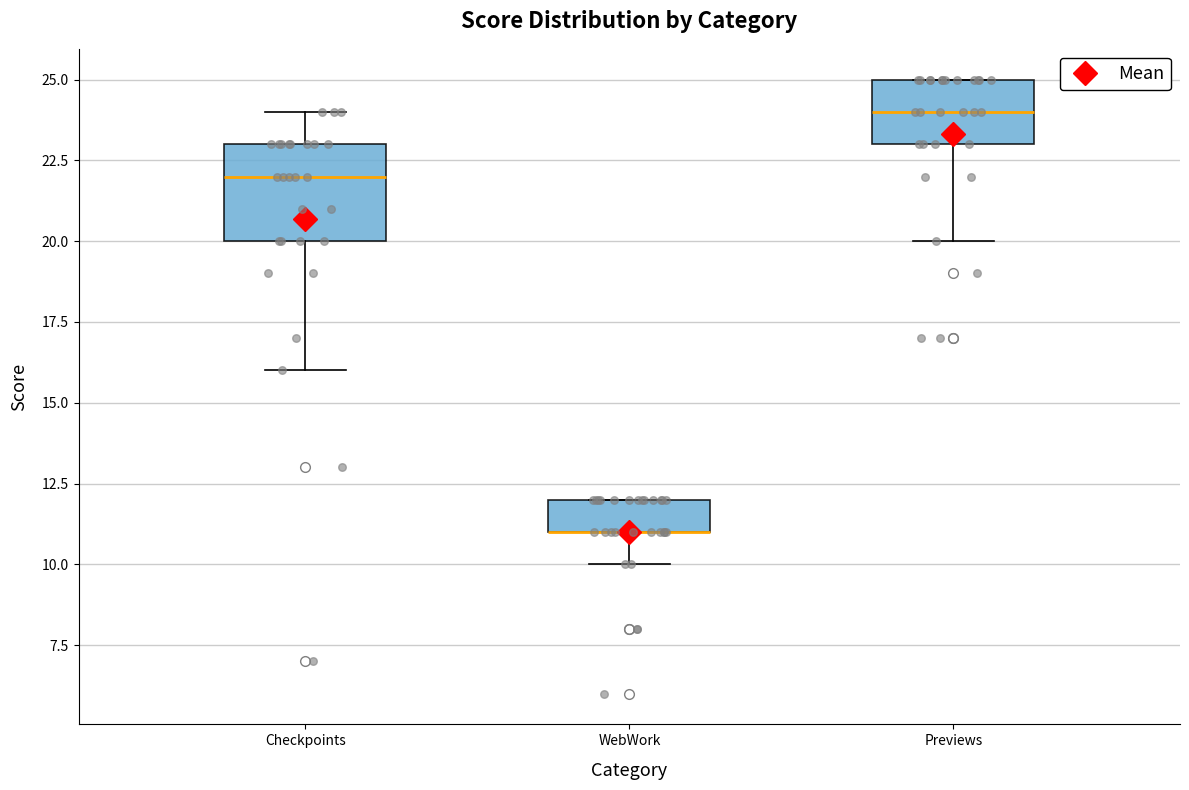

Reading left to right, read every box against the y-axis: the position of its median line, the range the box covers, and the ends of its whiskers. The values are not printed on the chart, so give them approximately, as read against the axis.

Checkpoints: median 22, box 20 to 23, whiskers 16 to 24
WebWork: median 11 (drawn on the box's lower edge), box 11 to 12, whiskers 10 to 12
Previews: median 24, box 23 to 25, whiskers 20 to 25